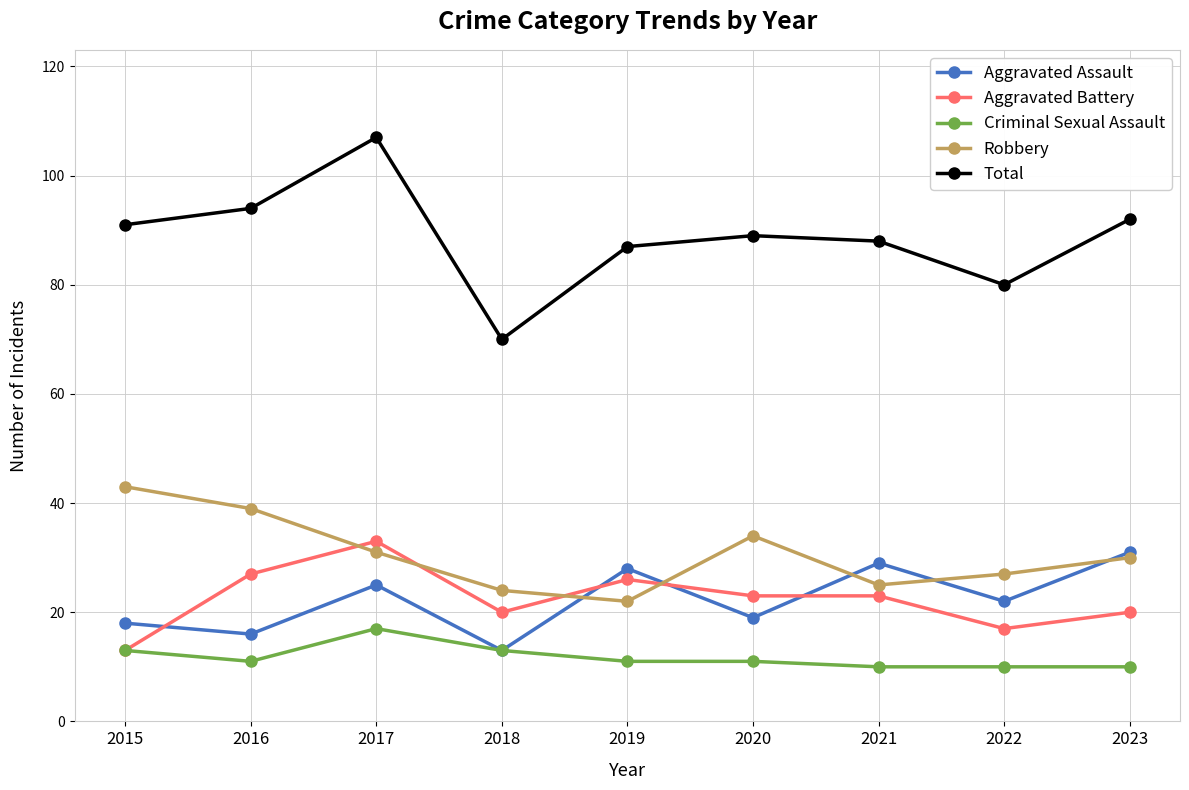

How many interior local valleys does the Total series have?

2